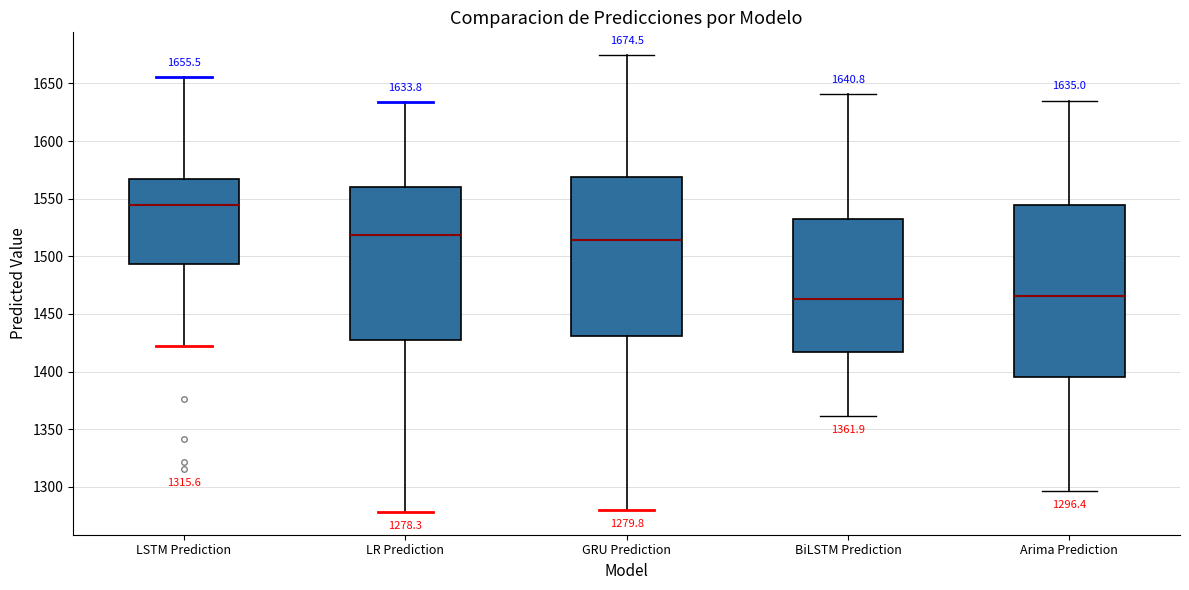

Comparing the boxes themselves (not the whiskers), which one is the tallest?

Arima Prediction